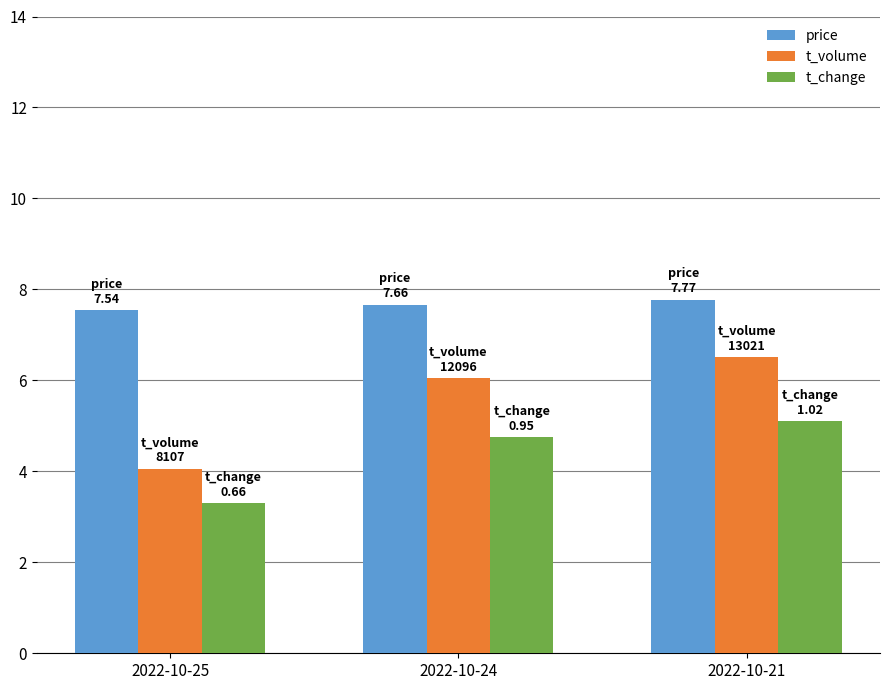

At which label does t_volume first exceed 6?

2022-10-24